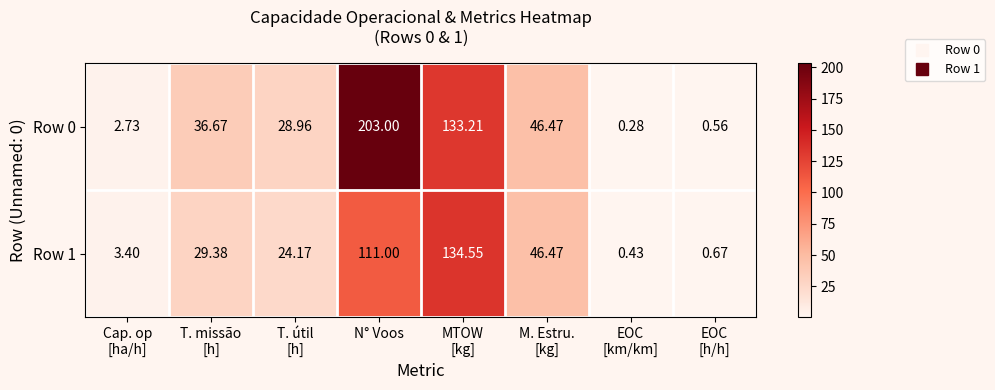

Which series has the widest spread of values?

Row 0